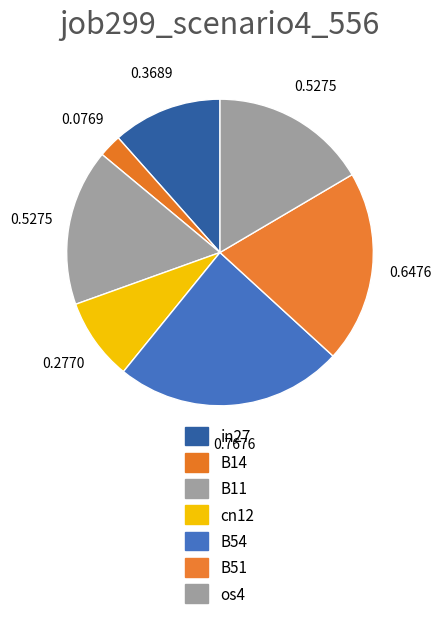

How many slices are in this pie chart?

7